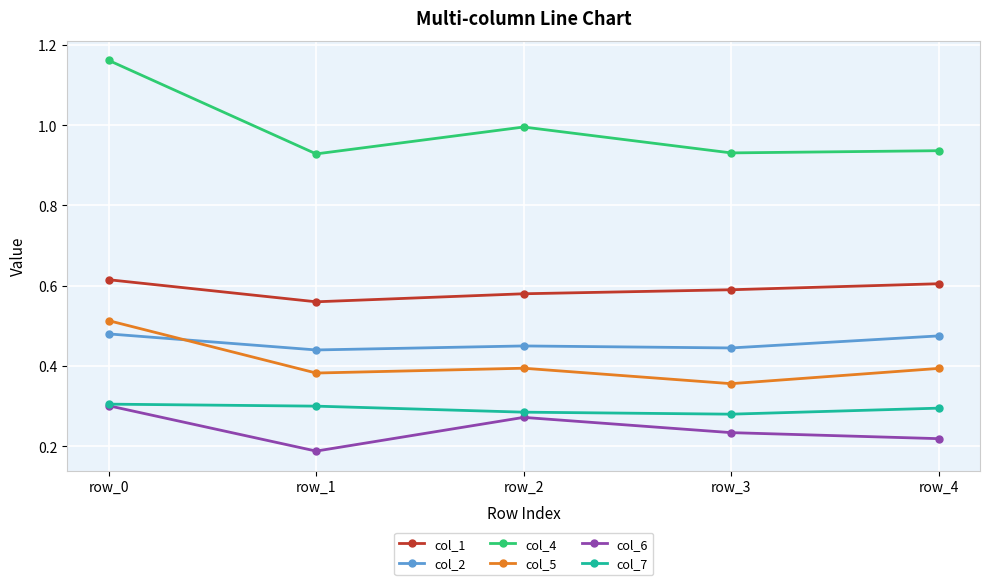

The col_2 series shows 0.7 at row_1. True or false?

False